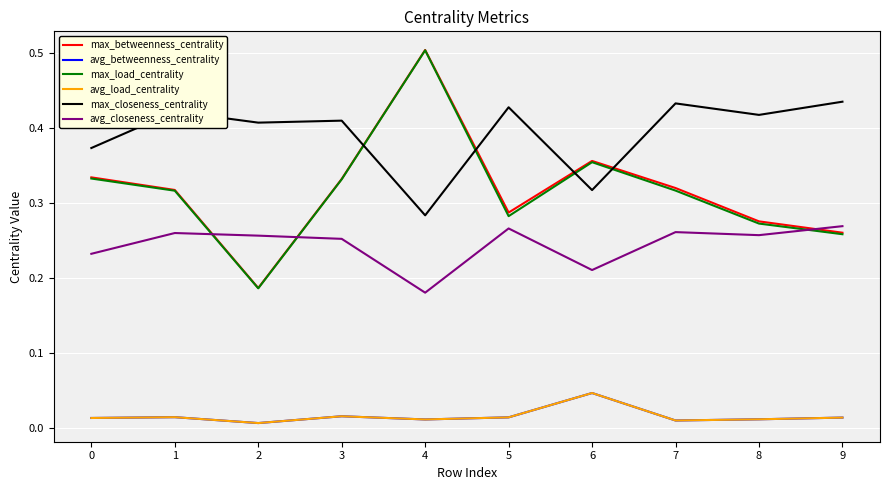

Is the value of avg_load_centrality at 9 greater than the value of avg_betweenness_centrality at 6?

No